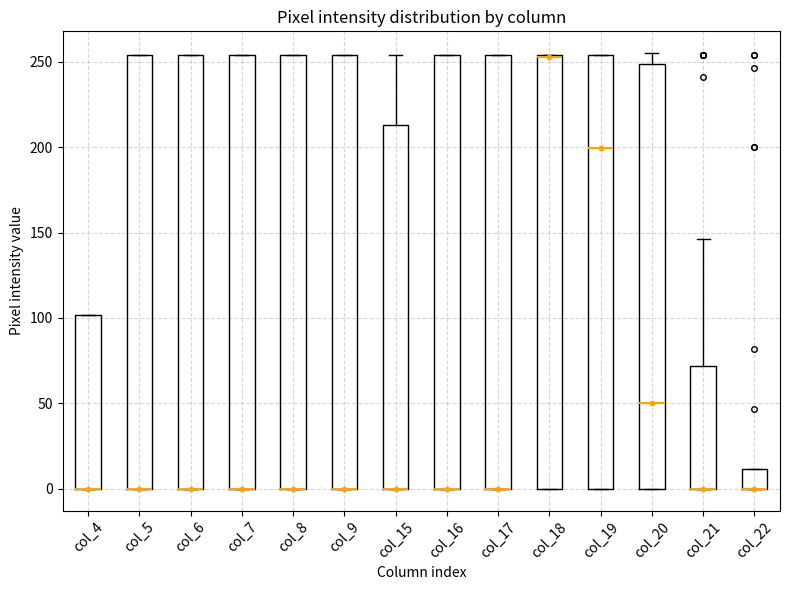

Reading left to right, transcribe this box plot: for each box, give where its median line is, the range the box spans, and where its two whiskers end, as read against the y-axis. The values are not printed on the chart, so give them approximately, as read against the axis.

col_4: median 0 (drawn on the box's lower edge), box 0 to 100, whiskers 0 to 100
col_5: median 0 (drawn on the box's lower edge), box 0 to 255, whiskers 0 to 255
col_6: median 0 (drawn on the box's lower edge), box 0 to 255, whiskers 0 to 255
col_7: median 0 (drawn on the box's lower edge), box 0 to 255, whiskers 0 to 255
col_8: median 0 (drawn on the box's lower edge), box 0 to 255, whiskers 0 to 255
col_9: median 0 (drawn on the box's lower edge), box 0 to 255, whiskers 0 to 255
col_15: median 0 (drawn on the box's lower edge), box 0 to 215, whiskers 0 to 255
col_16: median 0 (drawn on the box's lower edge), box 0 to 255, whiskers 0 to 255
col_17: median 0 (drawn on the box's lower edge), box 0 to 255, whiskers 0 to 255
col_18: median 255, box 0 to 255, whiskers 0 to 255
col_19: median 200, box 0 to 255, whiskers 0 to 255
col_20: median 50, box 0 to 250, whiskers 0 to 255
col_21: median 0 (drawn on the box's lower edge), box 0 to 70, whiskers 0 to 145
col_22: median 0 (drawn on the box's lower edge), box 0 to 10, whiskers 0 to 10